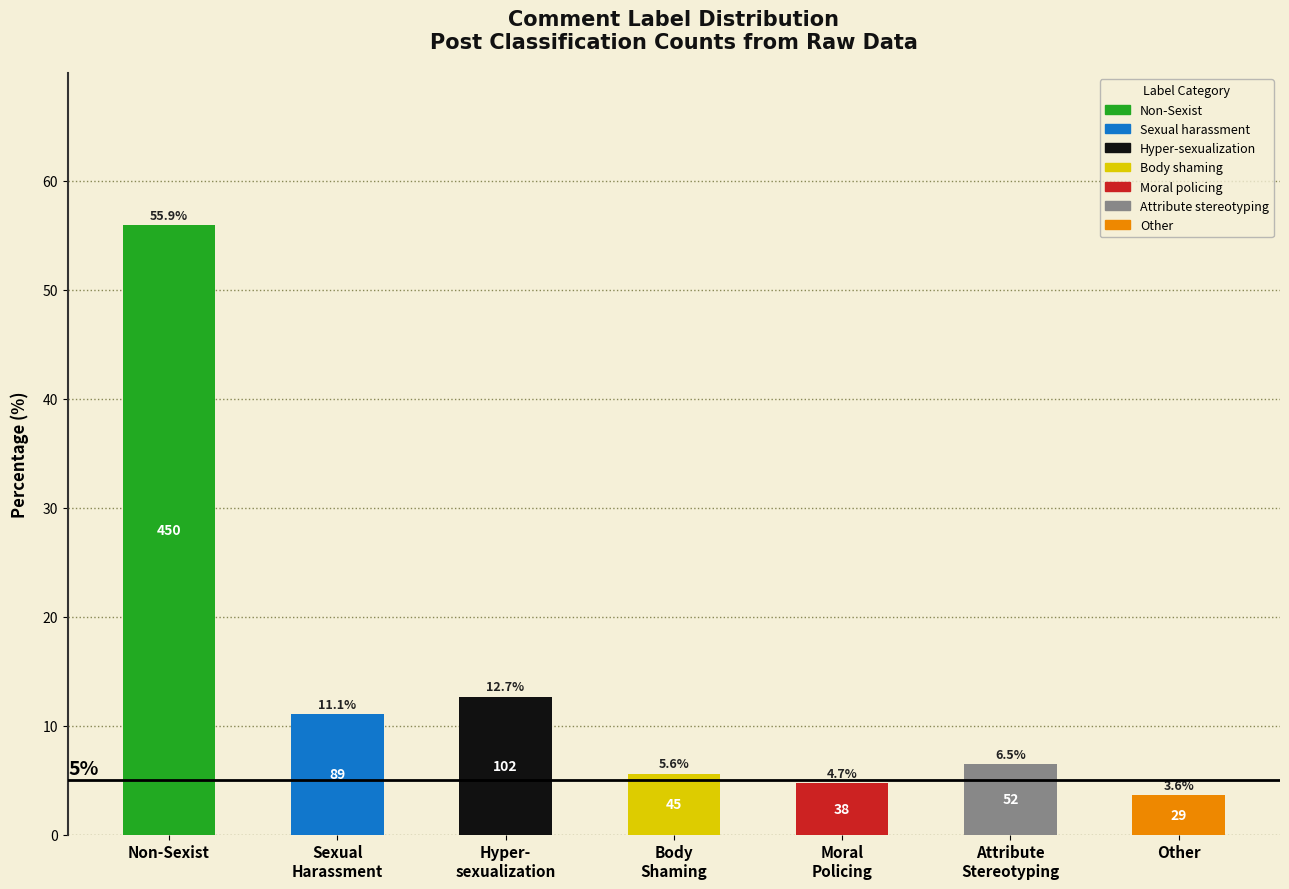

Does the chart contain any negative values?

No